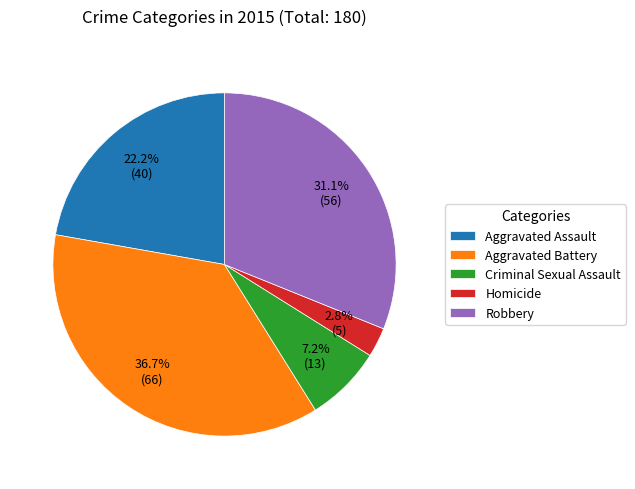

What percentage is the Aggravated Battery slice, to the nearest percent?

37%